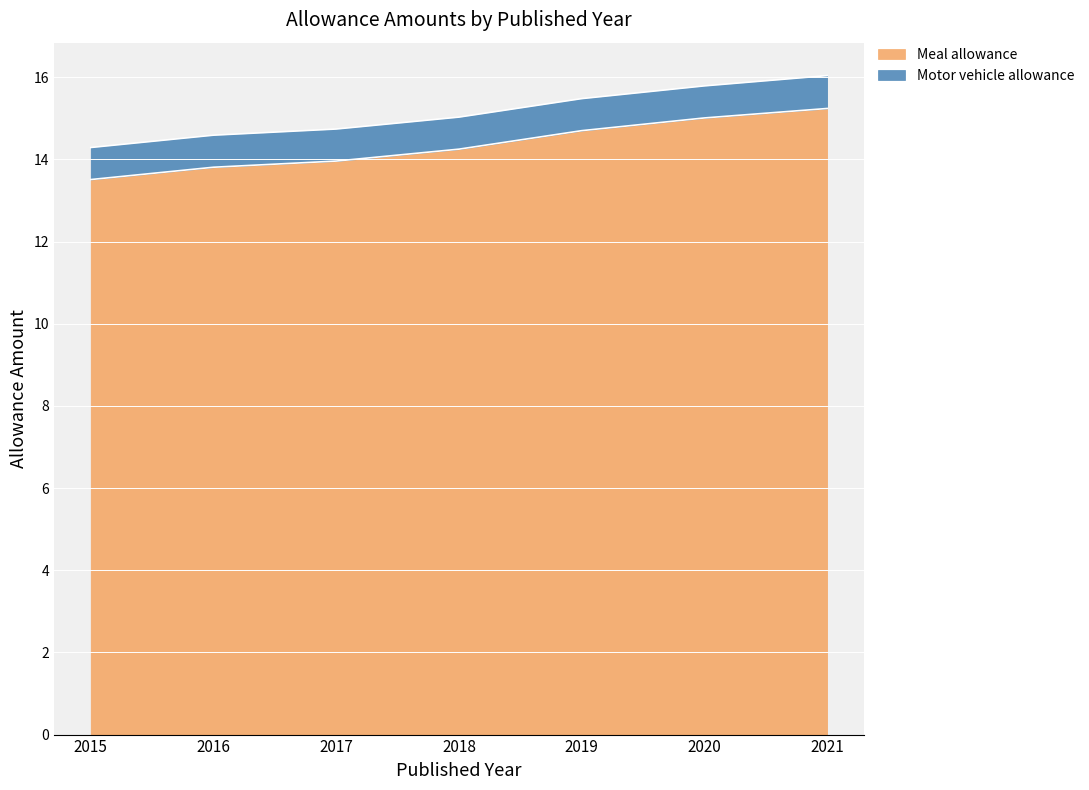

The value at 2019 is 14.7. True or false?

True